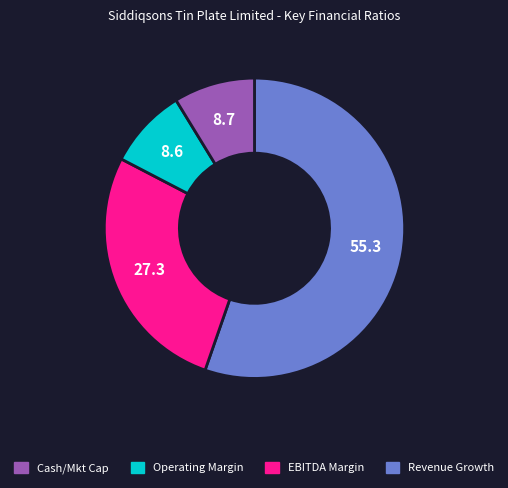

Does any single category account for the majority?

Yes